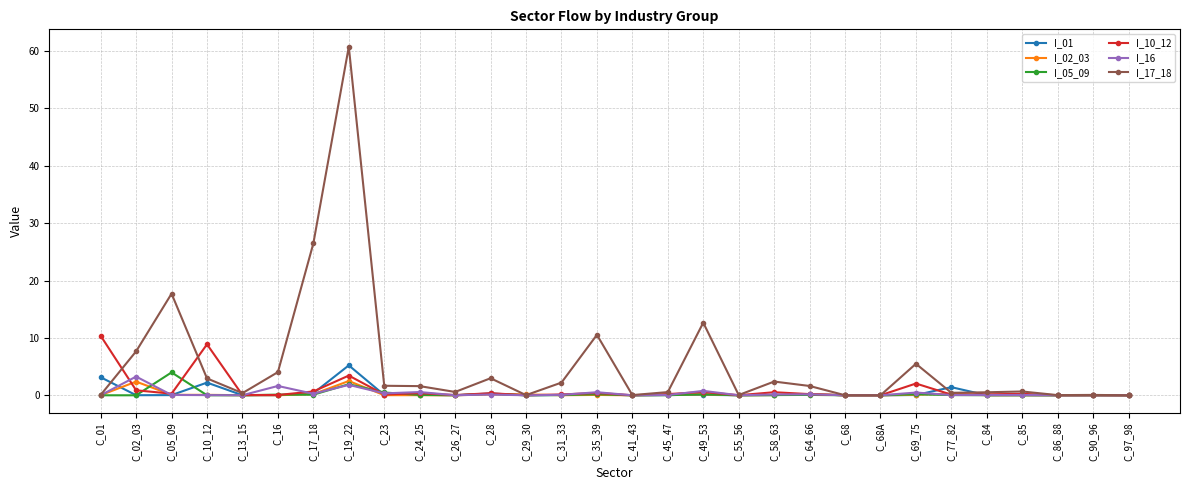

What is the label of the 22nd point from the right?

C_23